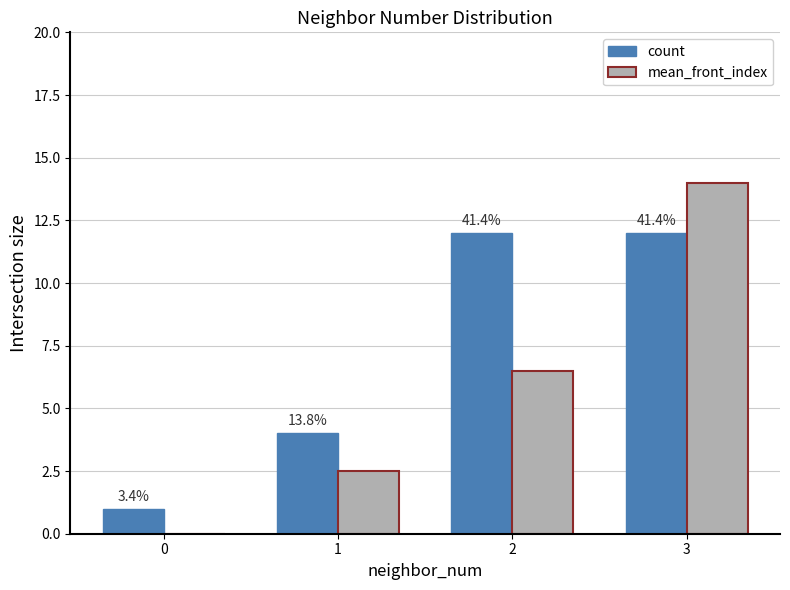

How many groups of bars are there?

4